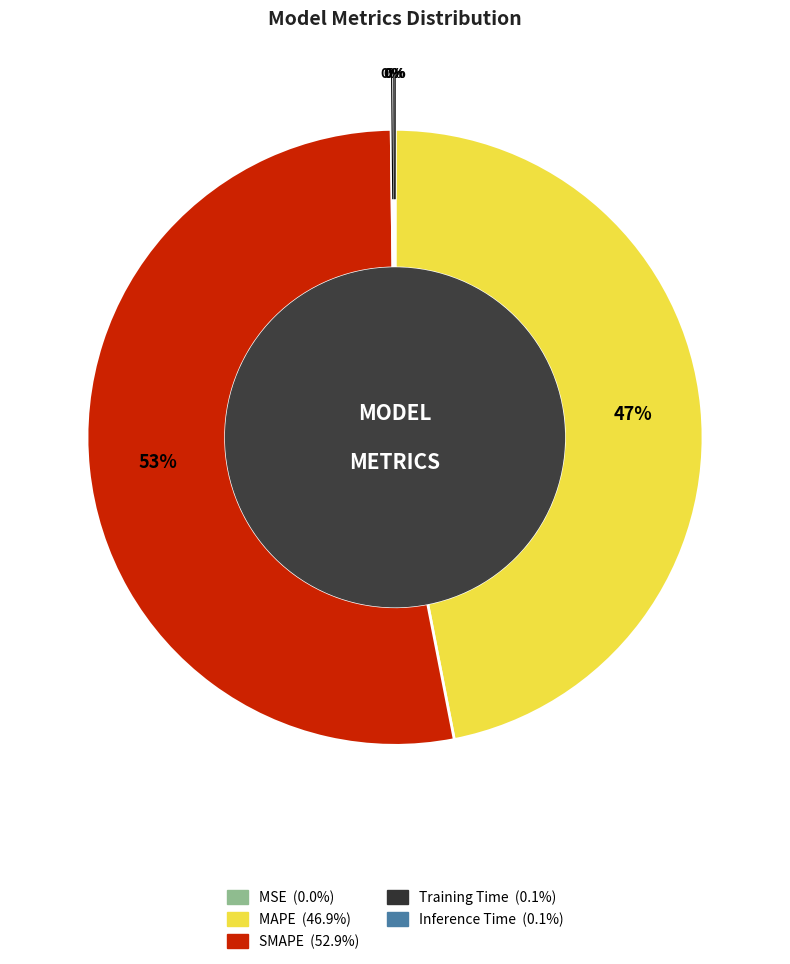

To the nearest percent, what is the average slice percentage?

20%